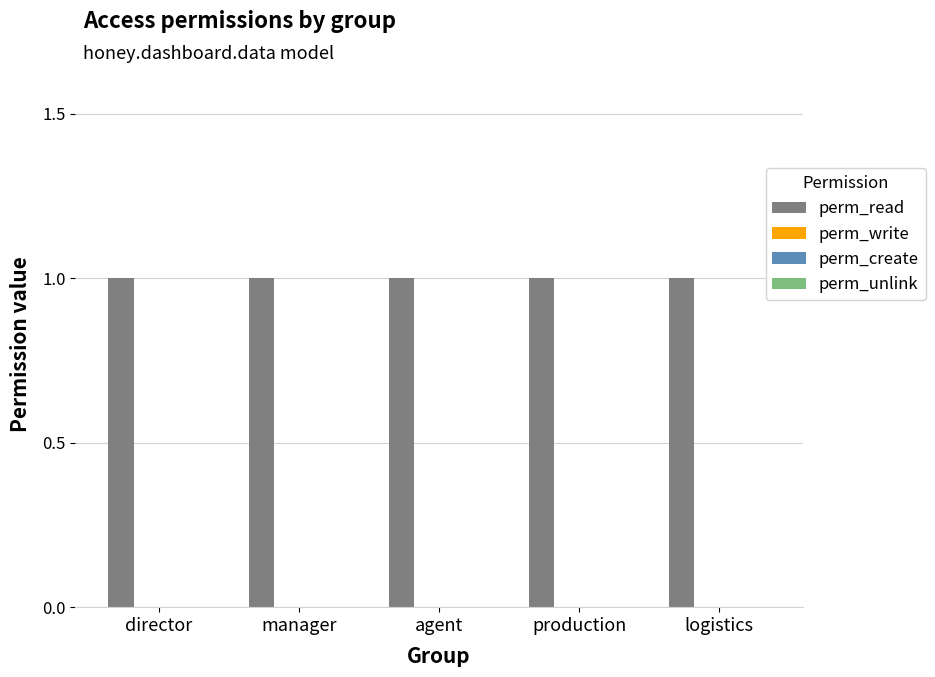

What are all the series names shown in the legend?

perm_read, perm_write, perm_create, perm_unlink